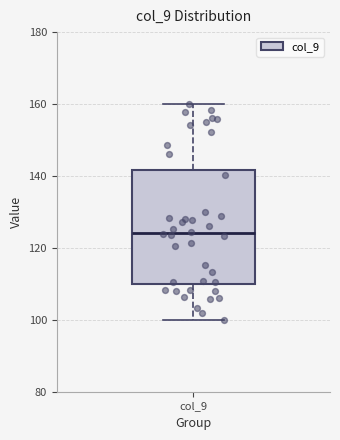

Transcribe this box plot: give where the median line is, the range the box spans, and where the two whiskers end, as read against the y-axis. The values are not printed on the chart, so give them approximately, as read against the axis.

median 124, box 110 to 142, whiskers 100 to 160